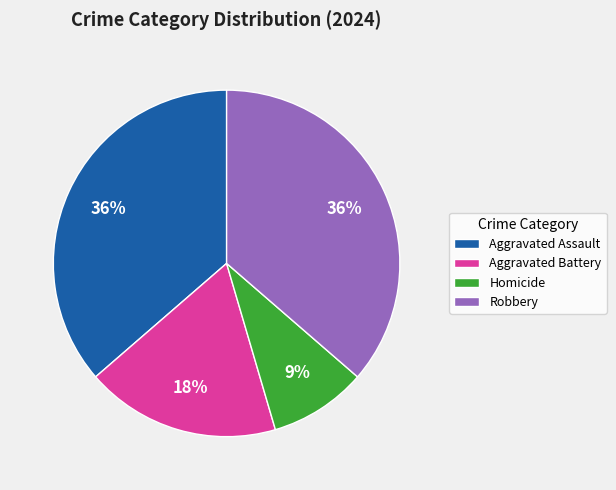

Between Aggravated Assault and Aggravated Battery, which is larger?

Aggravated Assault